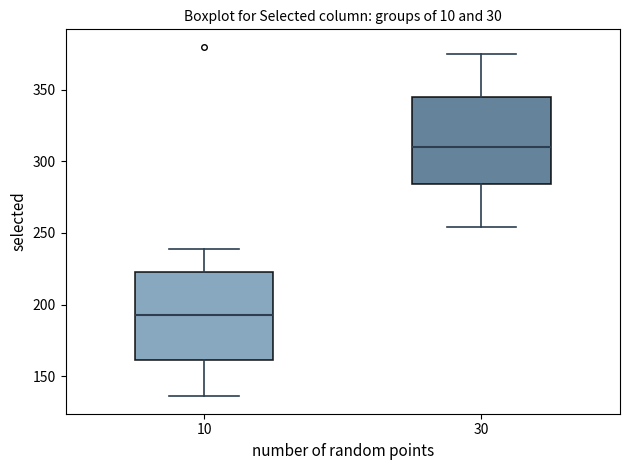

Which box's median line is the highest?

30